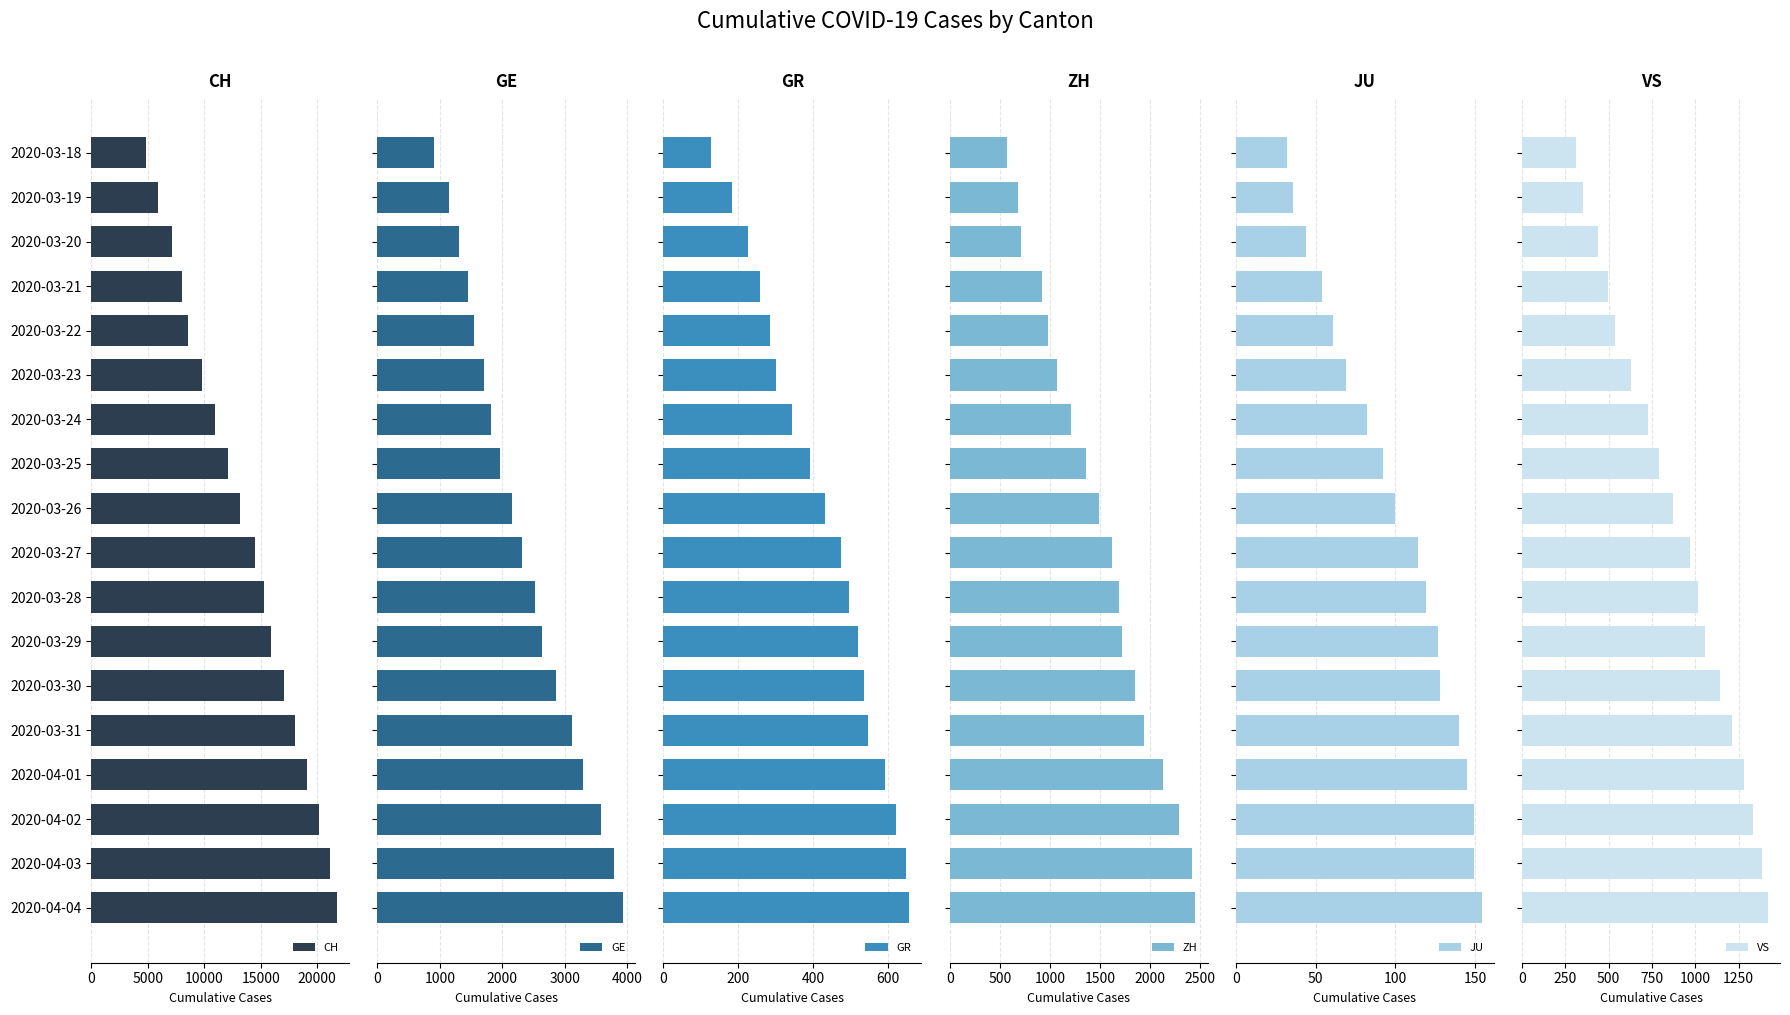

What is the maximum value shown in the chart?

21722